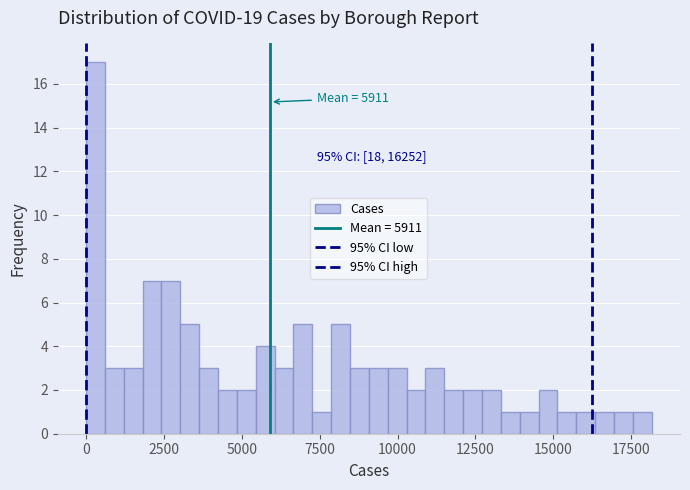

Around what value on the x-axis is the tallest bar? Give the approximate position of its centre, as read against the axis.

500